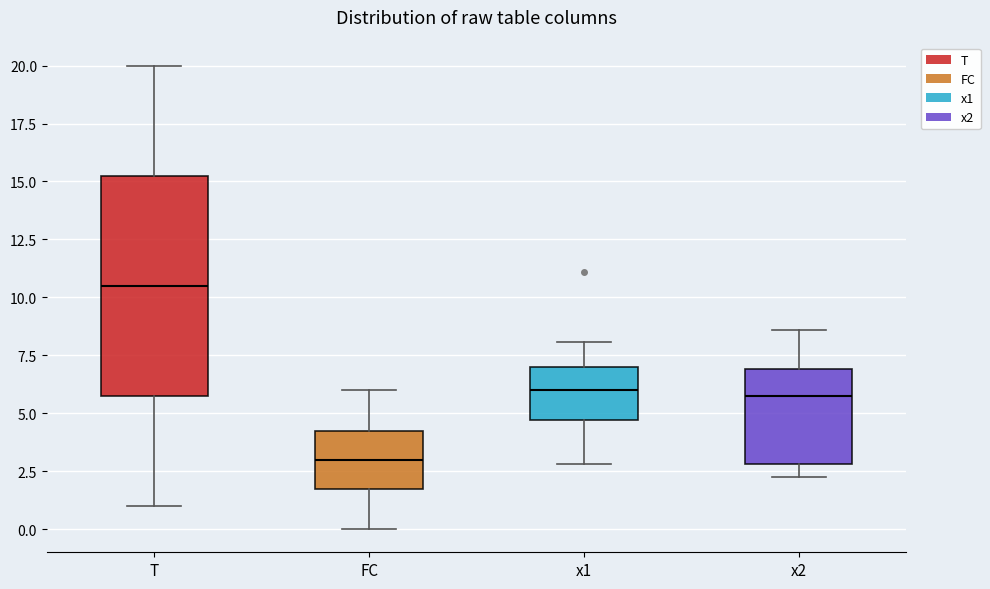

Reading left to right, read every box against the y-axis: the position of its median line, the range the box covers, and the ends of its whiskers. The values are not printed on the chart, so give them approximately, as read against the axis.

T: median 10.5, box 6.0 to 15.5, whiskers 1.0 to 20.0
FC: median 3.0, box 2.0 to 4.5, whiskers 0.0 to 6.0
x1: median 6.0, box 4.5 to 7.0, whiskers 3.0 to 8.0
x2: median 6.0, box 3.0 to 7.0, whiskers 2.5 to 8.5